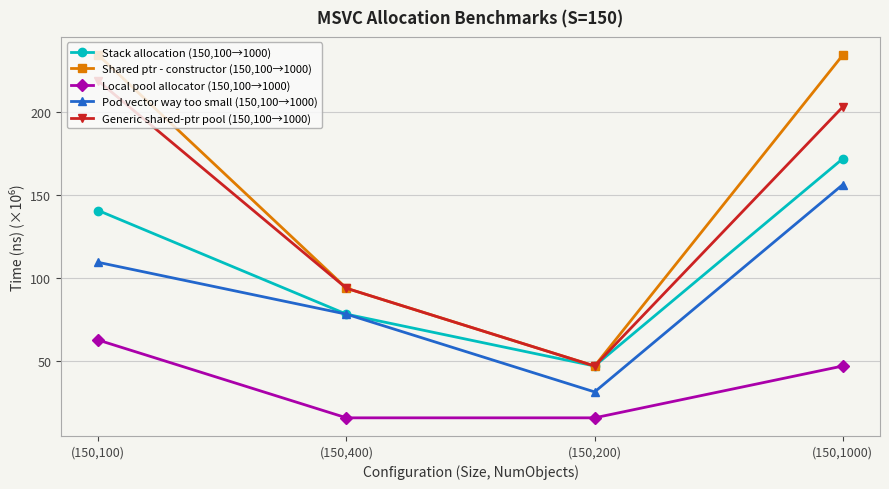

True or false: Stack allocation (150,100→1000) and Local pool allocator (150,100→1000) intersect in this chart.

False